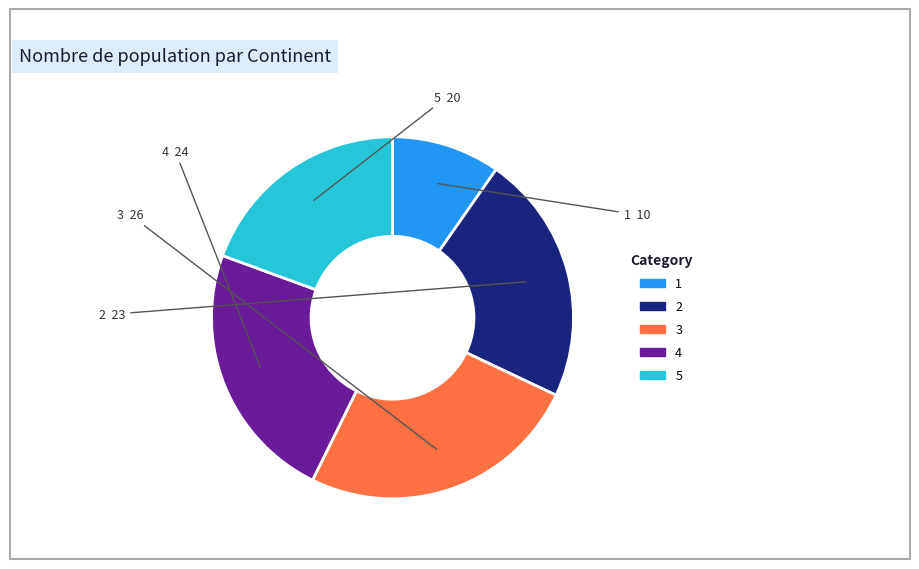

Do 3 and 1 together represent more than half of the pie?

No